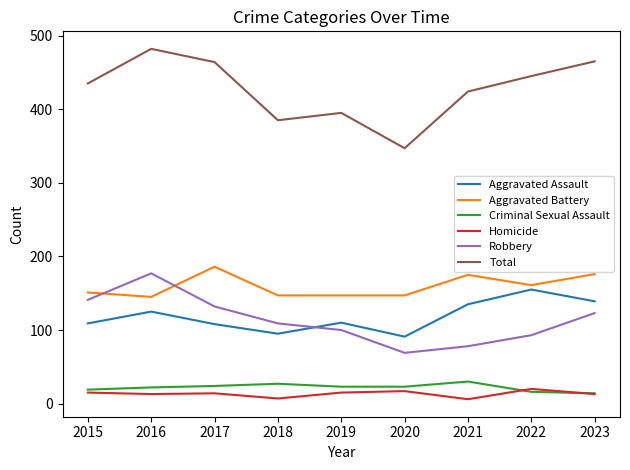

What is the greatest value displayed?

482